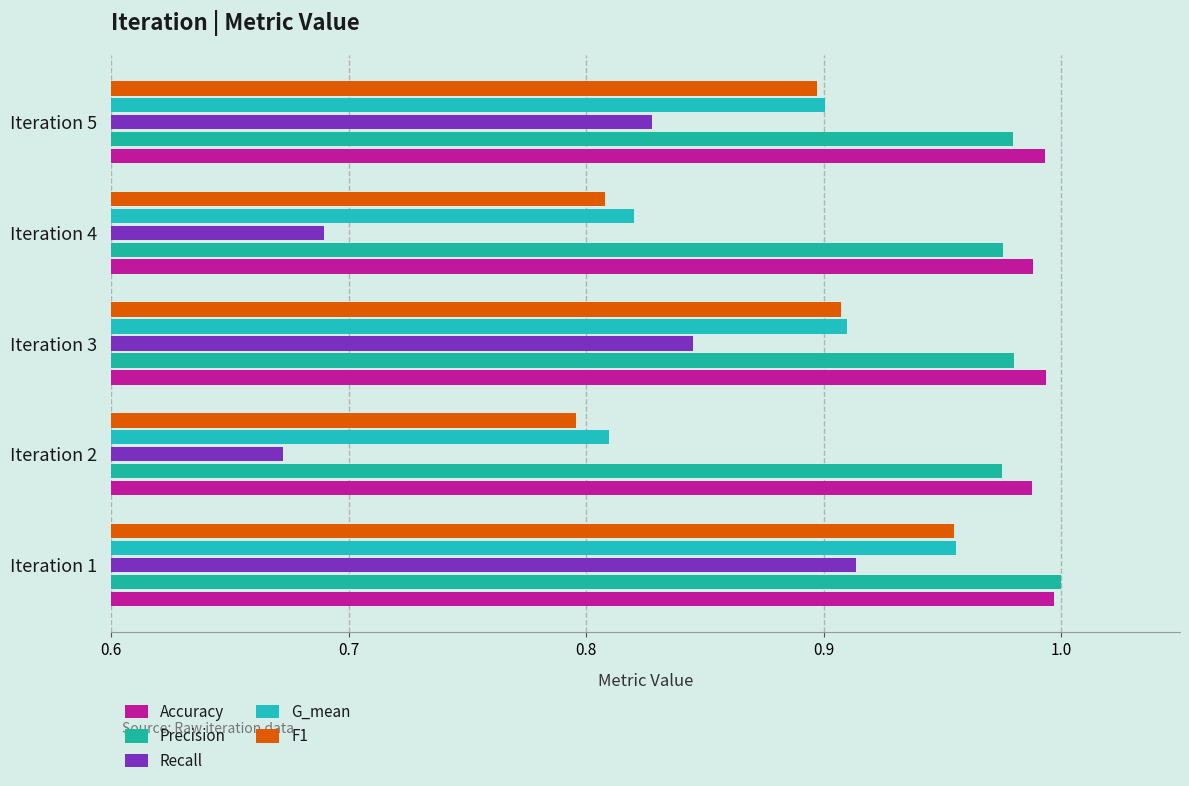

At which category is the sum across all series the highest?

Iteration 1